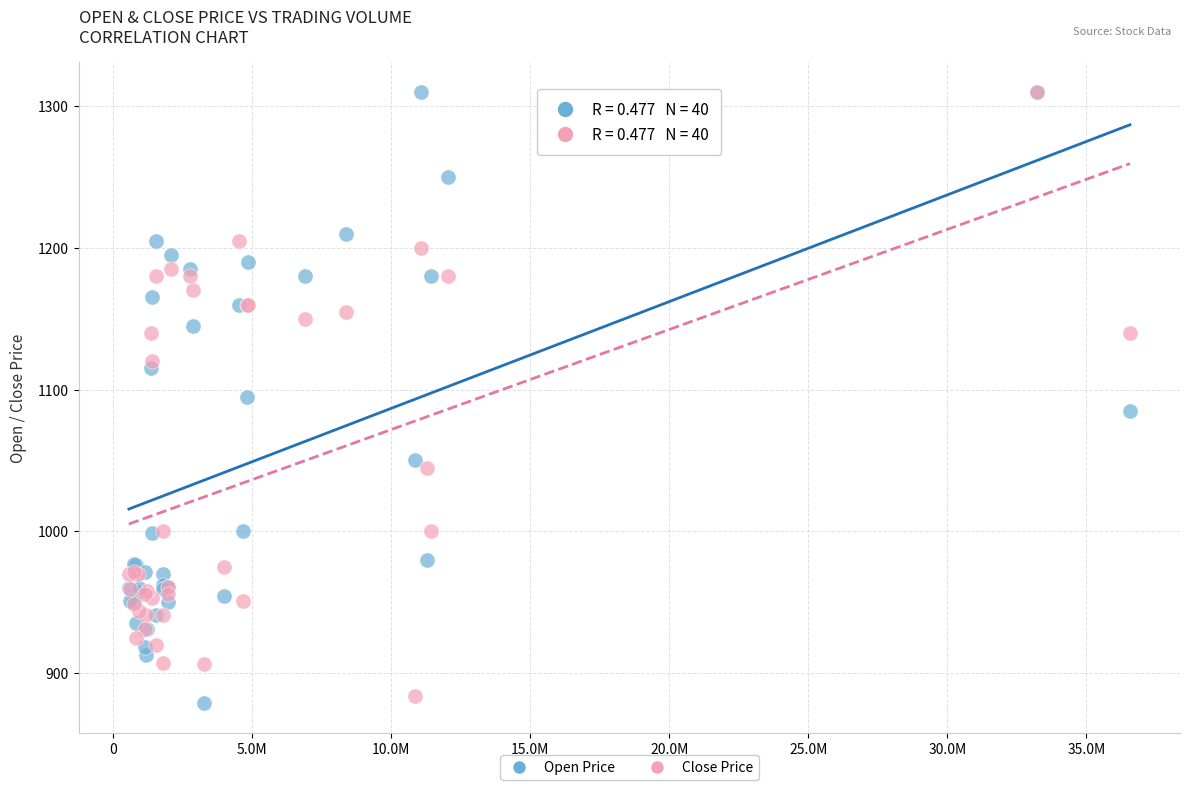

What are all the series names shown in the legend?

Open Price, Close Price